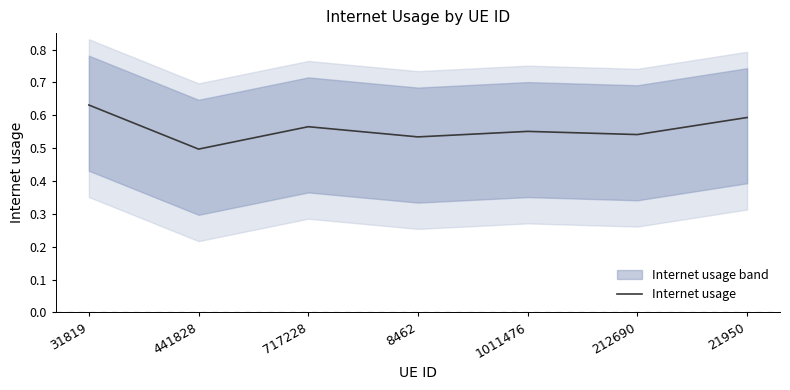

At which category does the data reach its first local peak?

717228